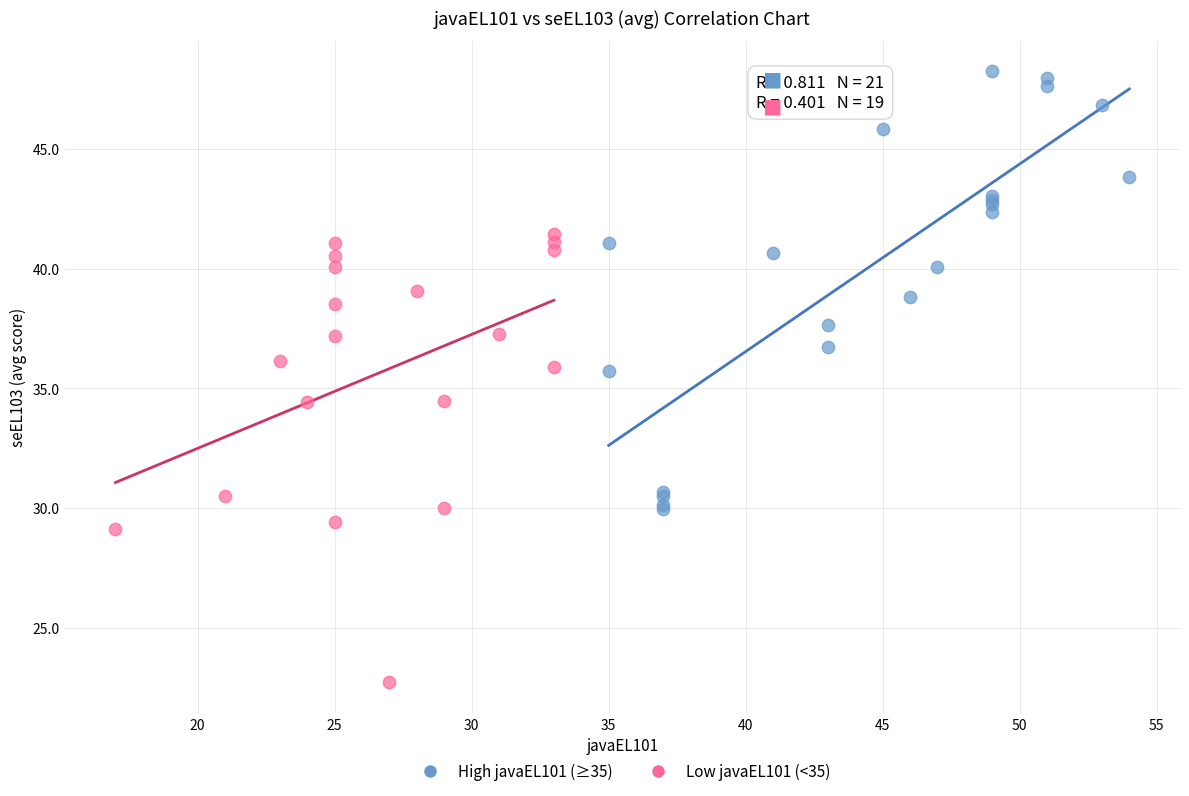

Which series has the largest Y range (max minus min)?

Low javaEL101 (<35)